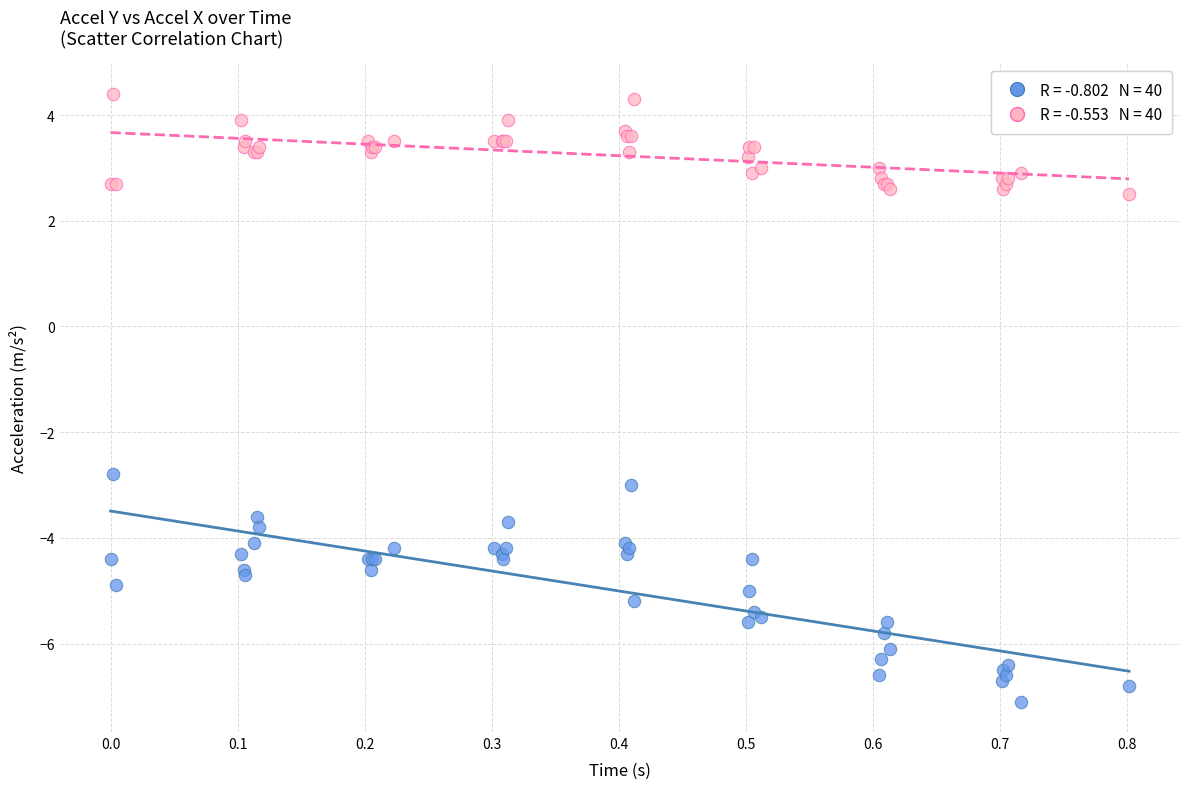

Across all series, what Y value is closest to -1?

-2.8